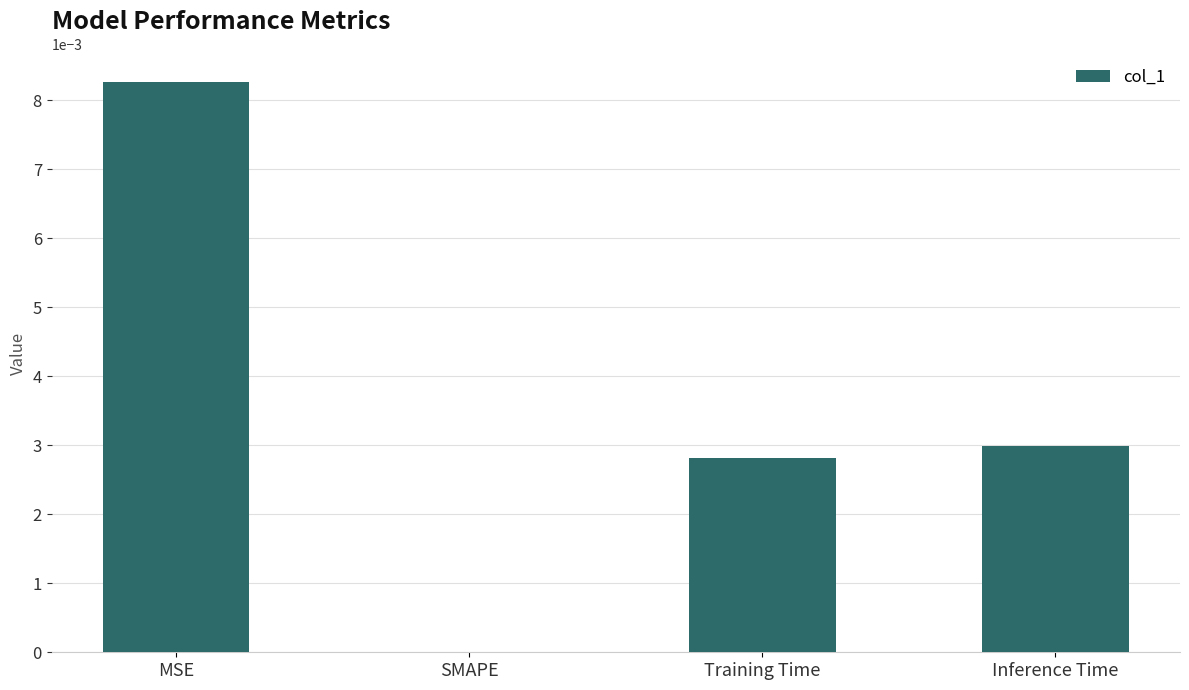

Which has a higher value, Training Time or Inference Time?

Inference Time